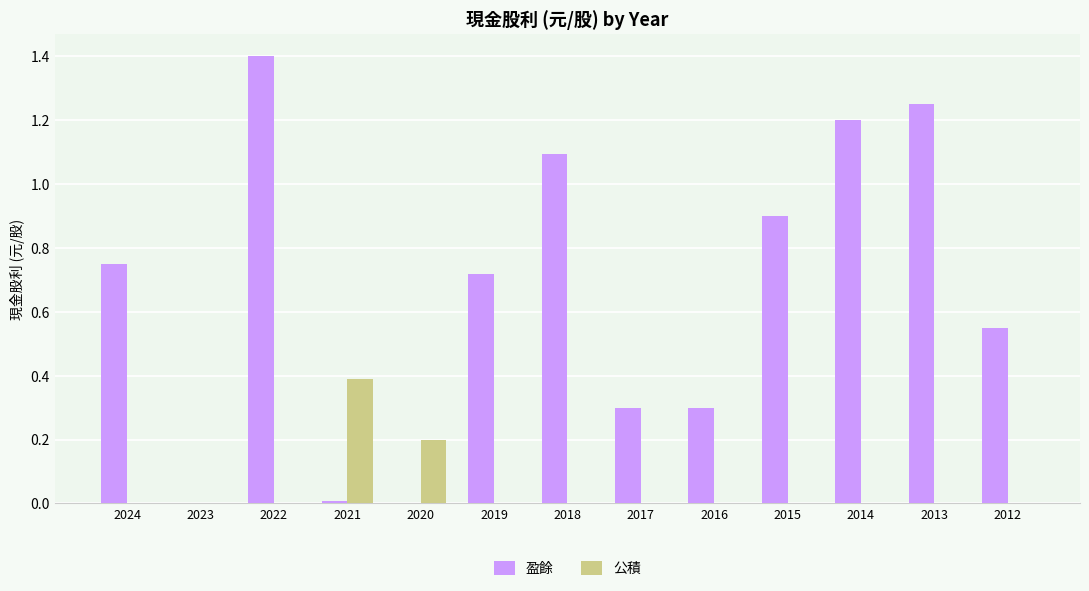

Which label corresponds to the largest value in the chart?

2022